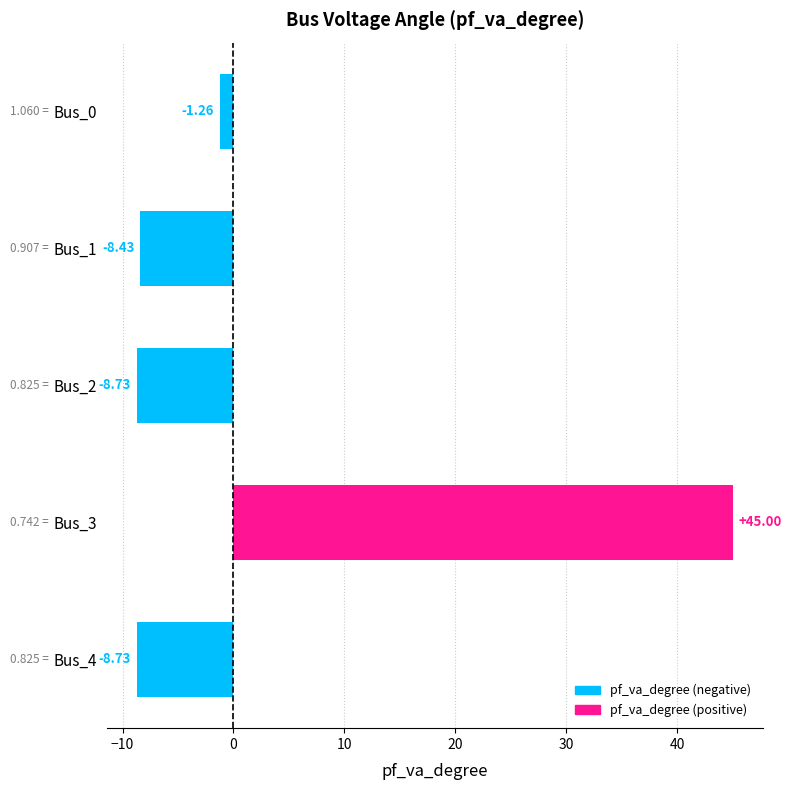

How many bars are there in total?

5